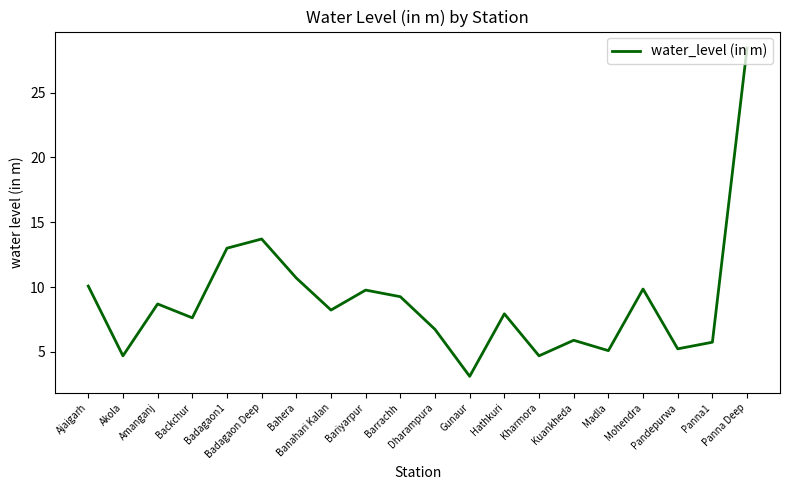

What is the greatest value displayed?

28.4